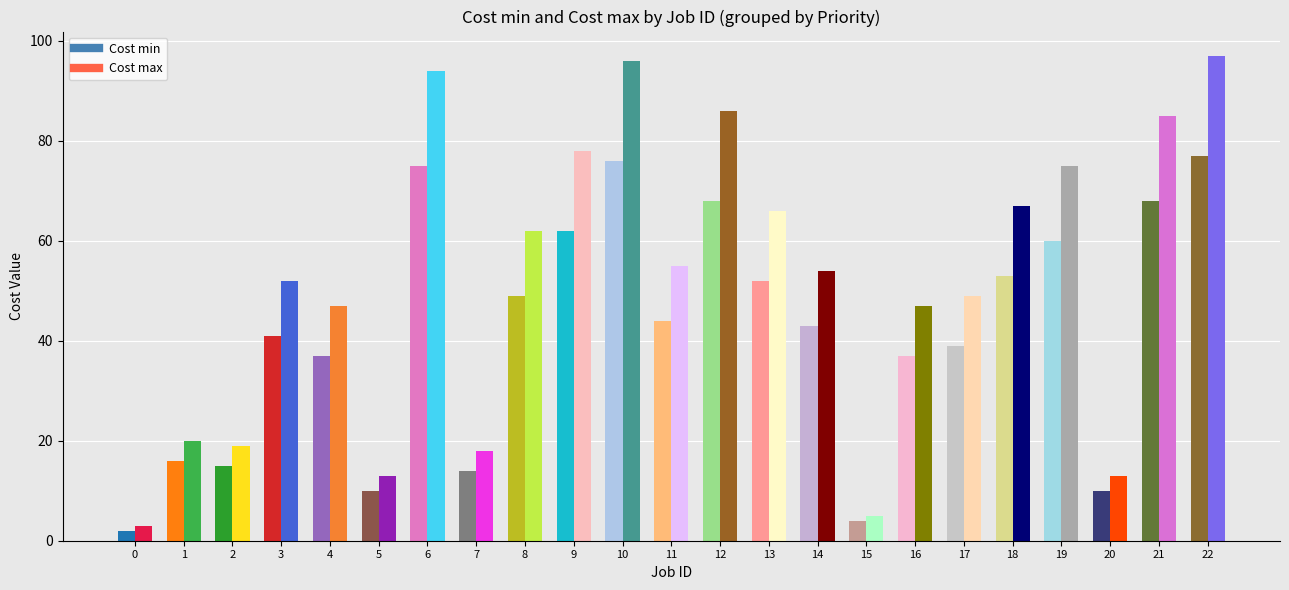

Count the number of categories in the chart.

23